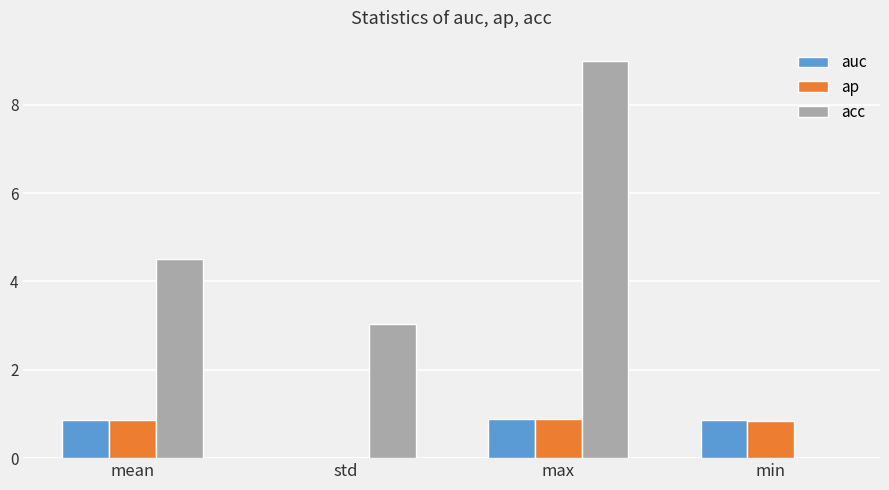

Does the chart contain stacked bars?

No